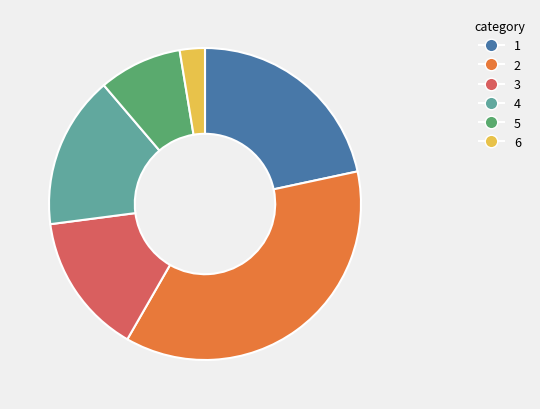

What is the smallest slice in the pie chart?

6